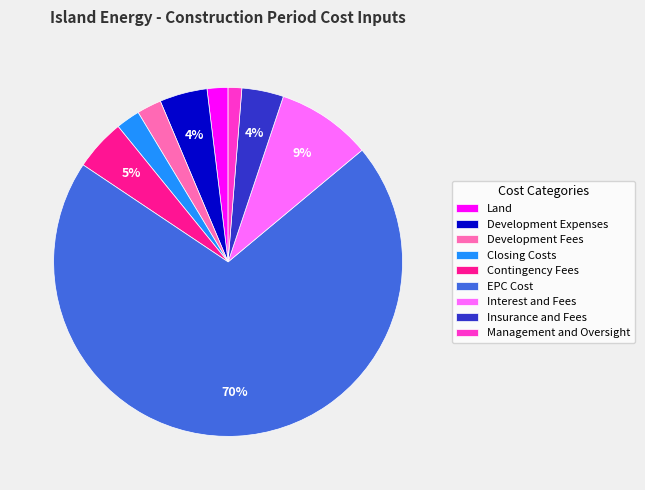

To the nearest percent, what is the average slice percentage?

11%